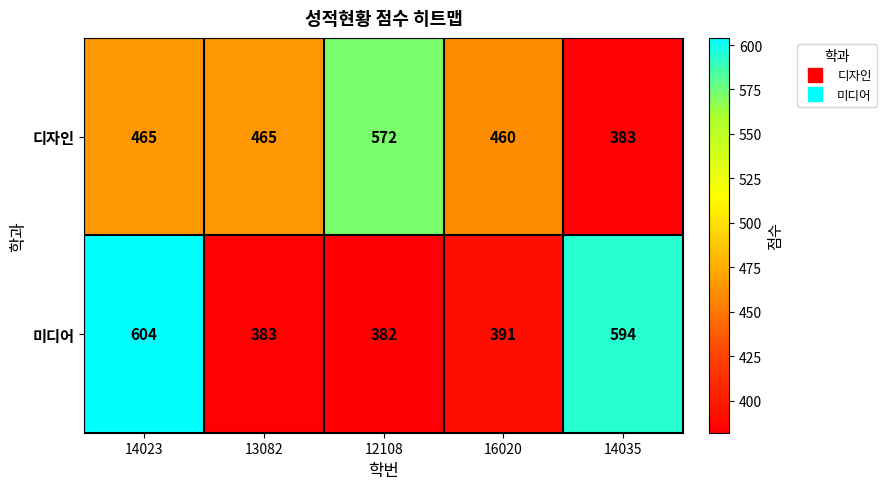

Which series has the widest spread of values?

미디어